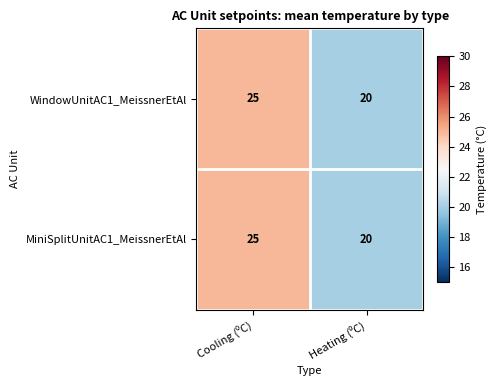

What is the maximum value shown in the chart?

25